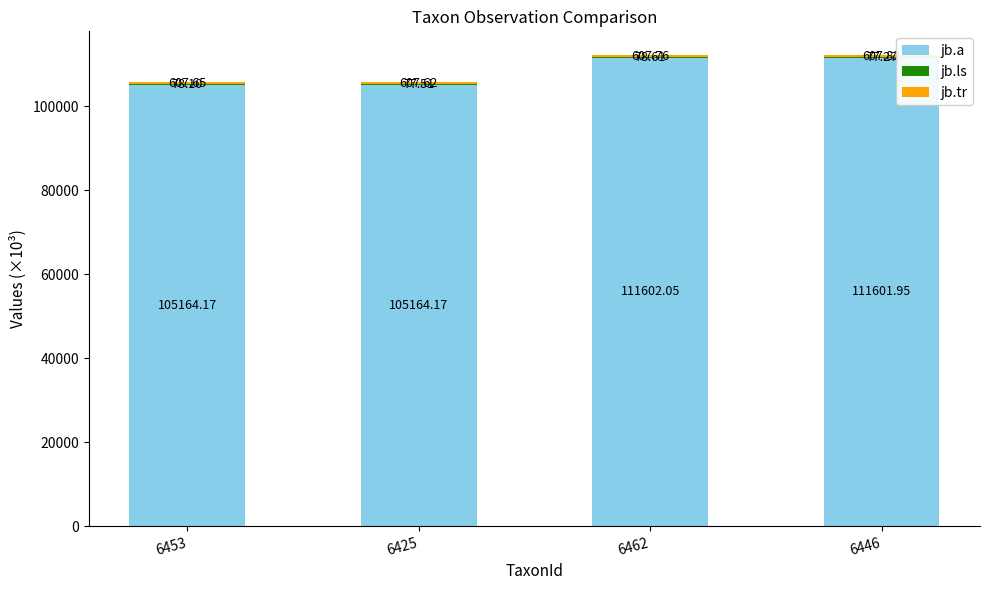

What is the total value across all series at 6446?

112287.0